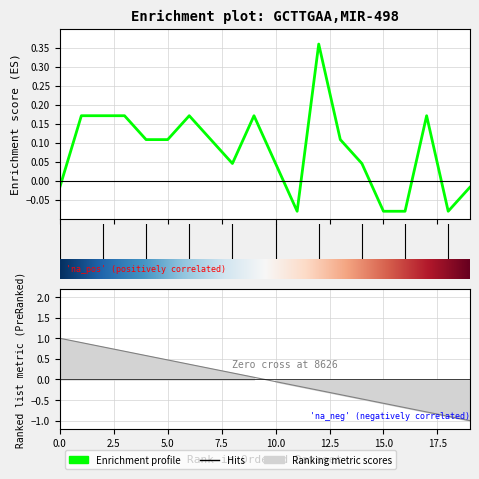

List the labels in order of value, largest first.

12, 1, 2, 3, 6, 9, 17, 4, 5, 7, 13, 8, 10, 14, 0, 19, 11, 15, 16, 18